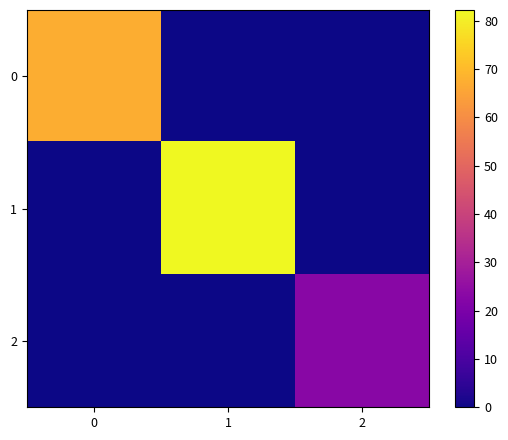

Reading left to right, list all the values displayed in this chart.

0: 0=67.4	1=0.0	2=0.0
1: 0=0.0	1=82.2	2=0.0
2: 0=0.0	1=0.0	2=23.0